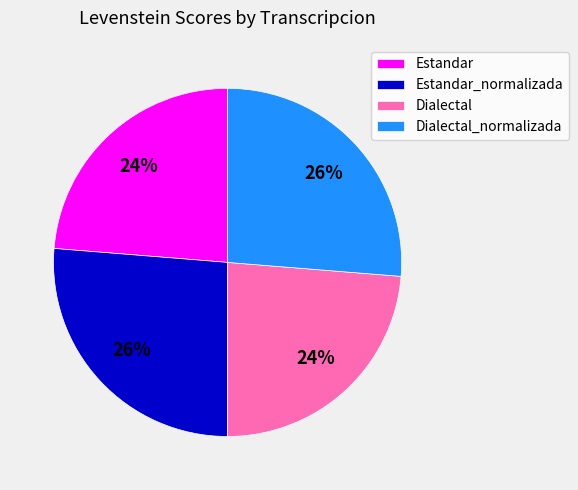

What percentage is the Dialectal slice, to the nearest percent?

24%